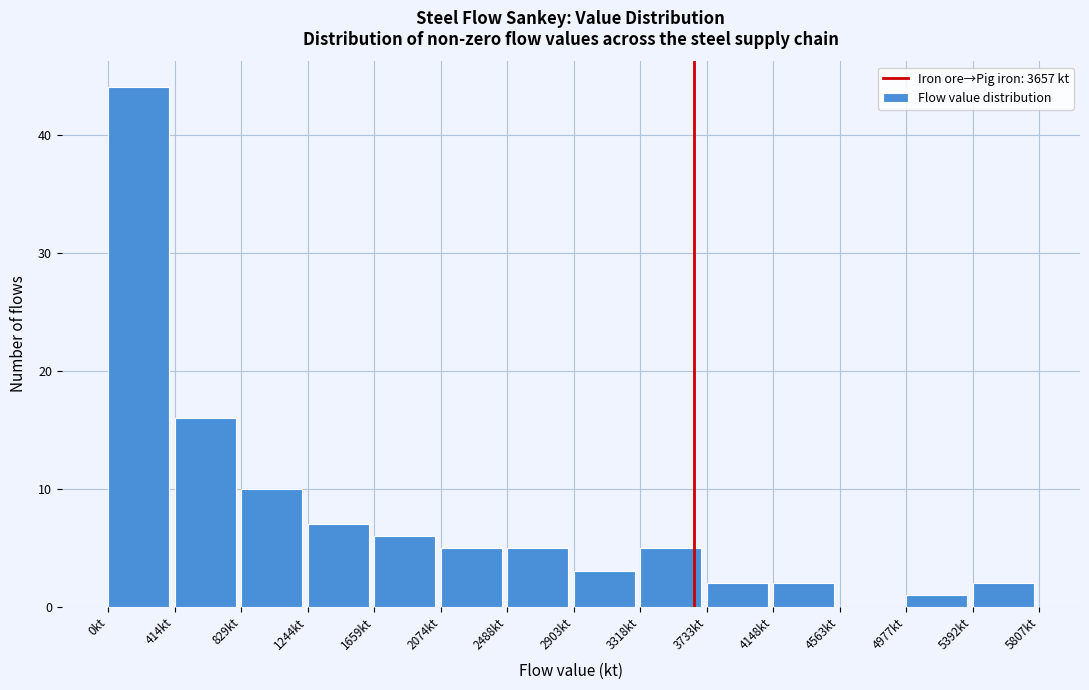

Reading left to right, list every bar in this chart as the range it spans on the x-axis followed by its height. Neither the bar edges nor the heights are printed on the chart, so give them approximately, as read against the axes.

0 to 400: 44
400 to 850: 16
850 to 1250: 10
1250 to 1650: 7
1650 to 2050: 6
2050 to 2500: 5
2500 to 2900: 5
2900 to 3300: 3
3300 to 3750: 5
3750 to 4150: 2
4150 to 4550: 2
4550 to 5000: 0
5000 to 5400: 1
5400 to 5800: 2